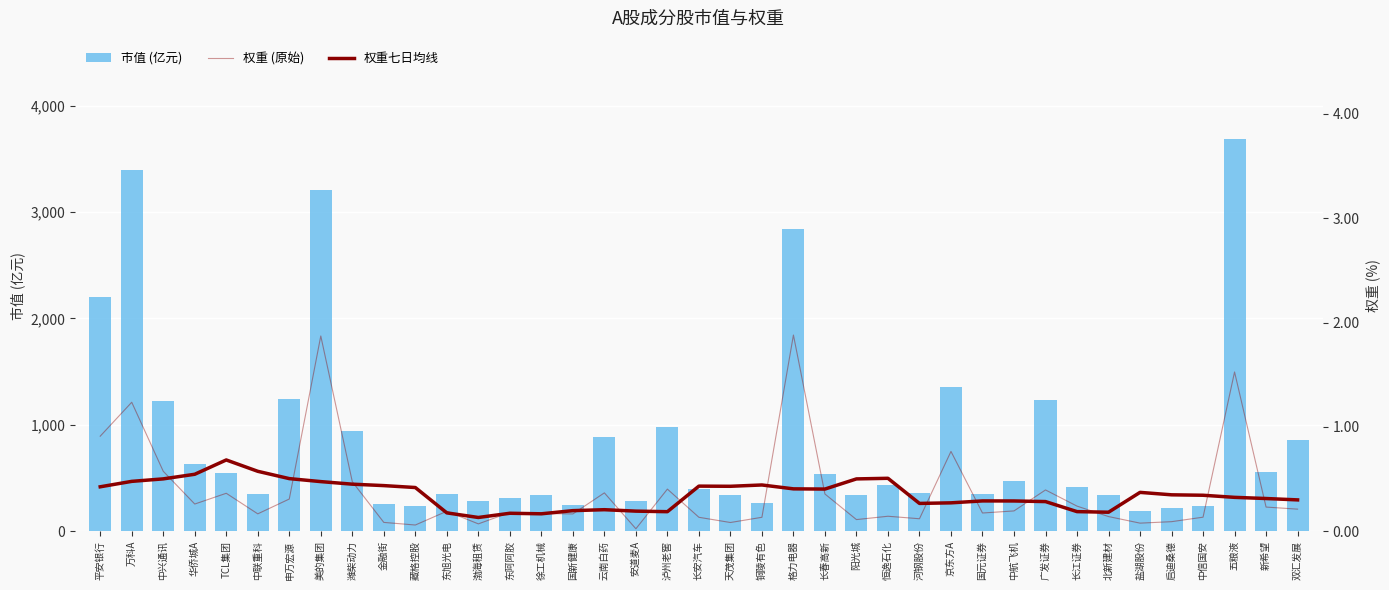

At which label does 市值 (亿元) reach its minimum?

盐湖股份